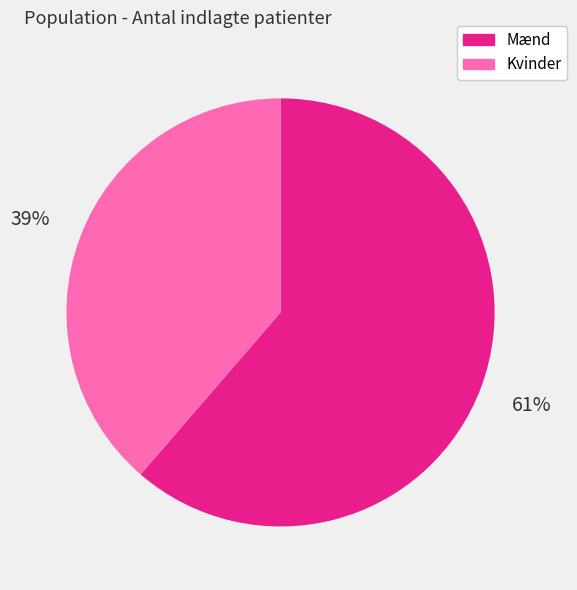

To the nearest percent, what is the combined percentage of Mænd and Kvinder?

100%